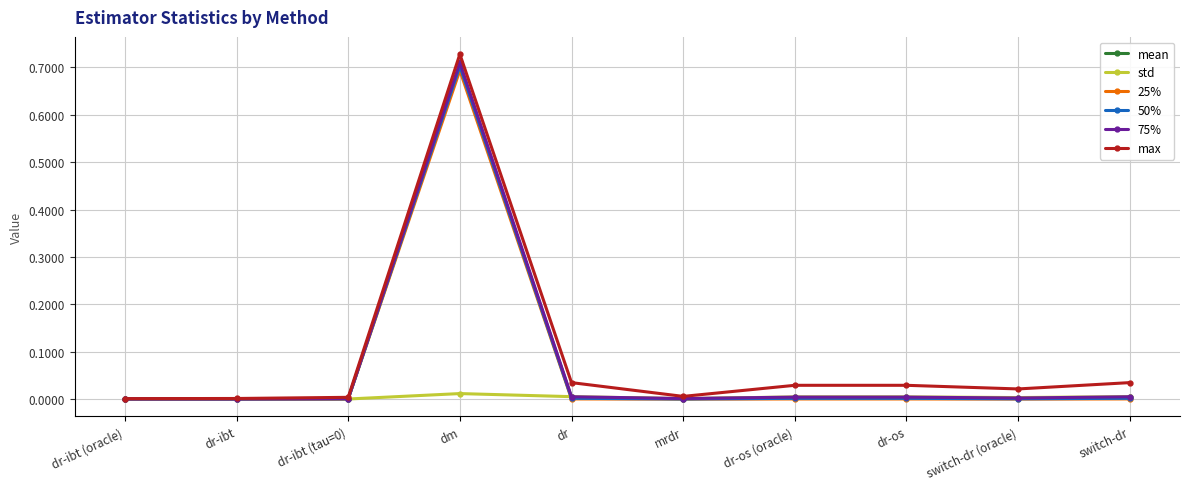

Is the value of 50% at dm greater than the value of 25% at switch-dr (oracle)?

Yes